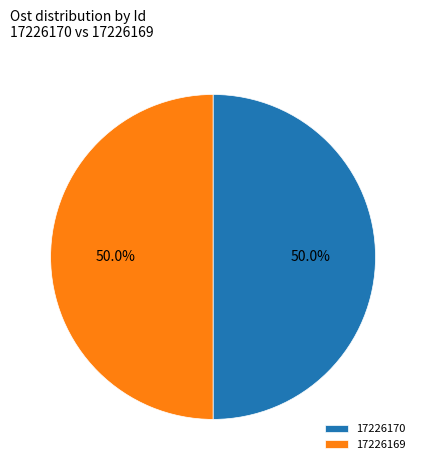

Approximately how many times larger is the value at 17226169 compared to 17226170?

1.0